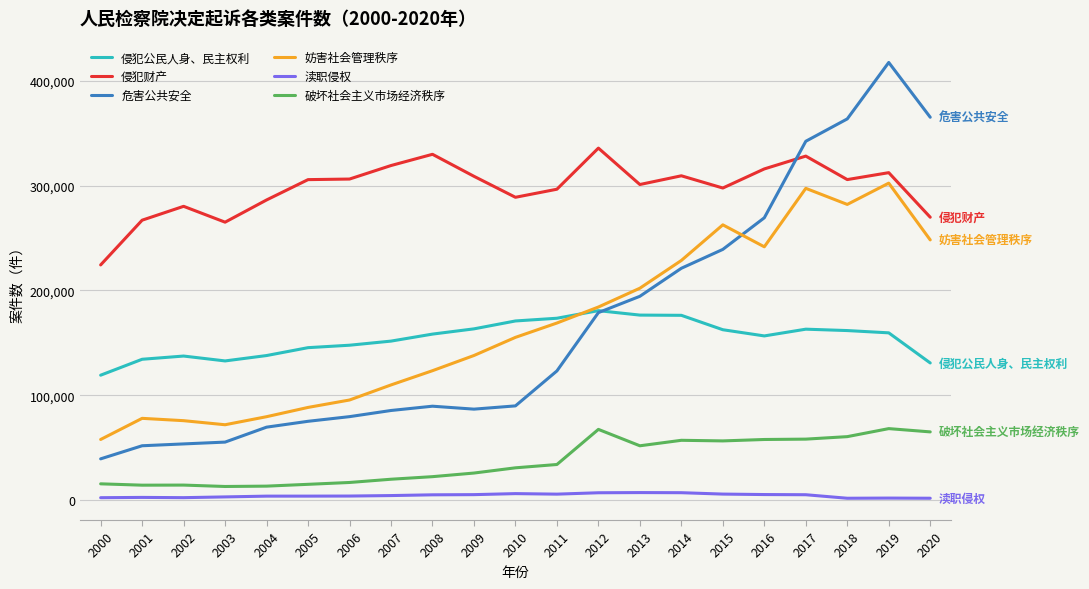

Is this an area chart (filled region under the line)?

No